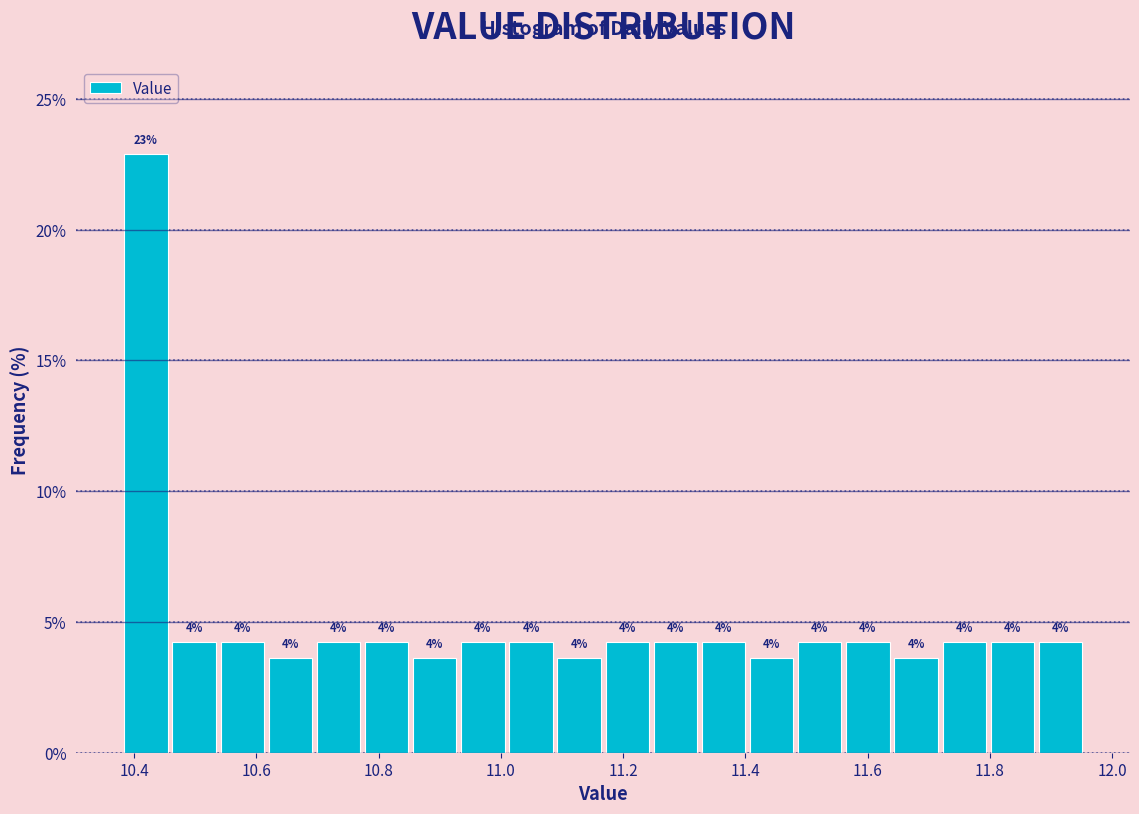

Around what value on the x-axis is the tallest bar? Give the approximate position of its centre, as read against the axis.

10.42